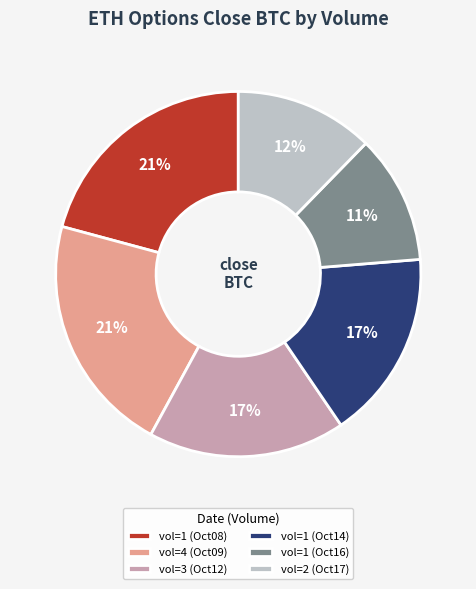

To the nearest percent, what is the difference between the vol=3 (Oct12) and vol=4 (Oct09) slice percentages?

4%